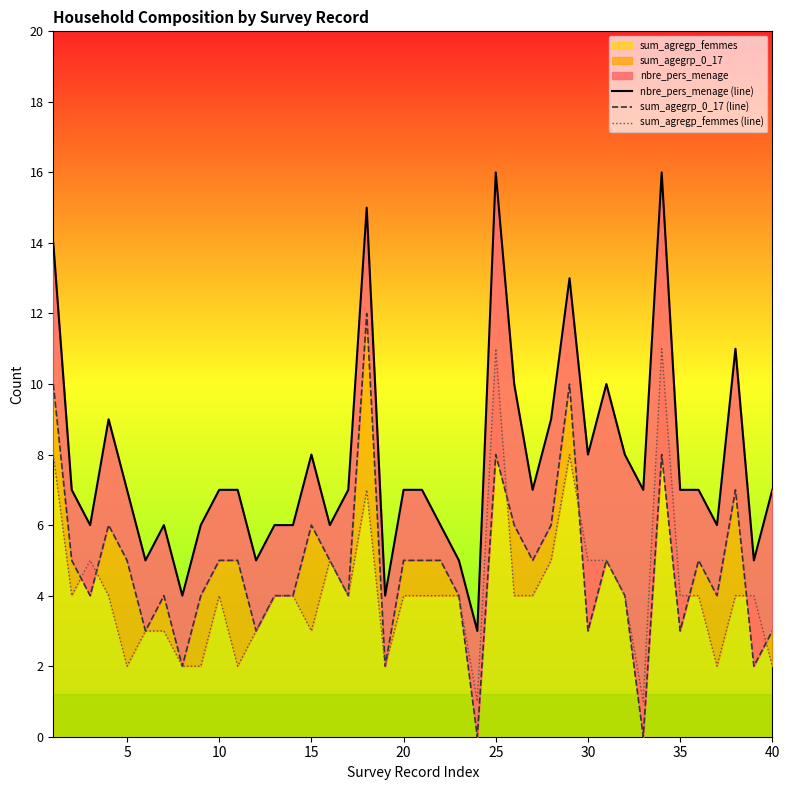

Does the chart have visible grid lines?

No